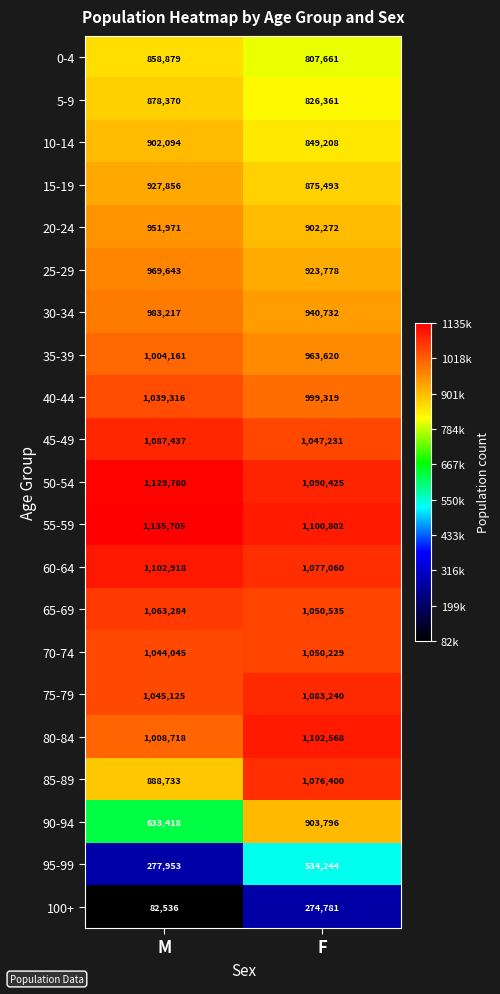

At M, list the series in order from smallest to largest.

100+, 95-99, 90-94, 0-4, 5-9, 85-89, 10-14, 15-19, 20-24, 25-29, 30-34, 35-39, 80-84, 40-44, 70-74, 75-79, 65-69, 45-49, 60-64, 50-54, 55-59